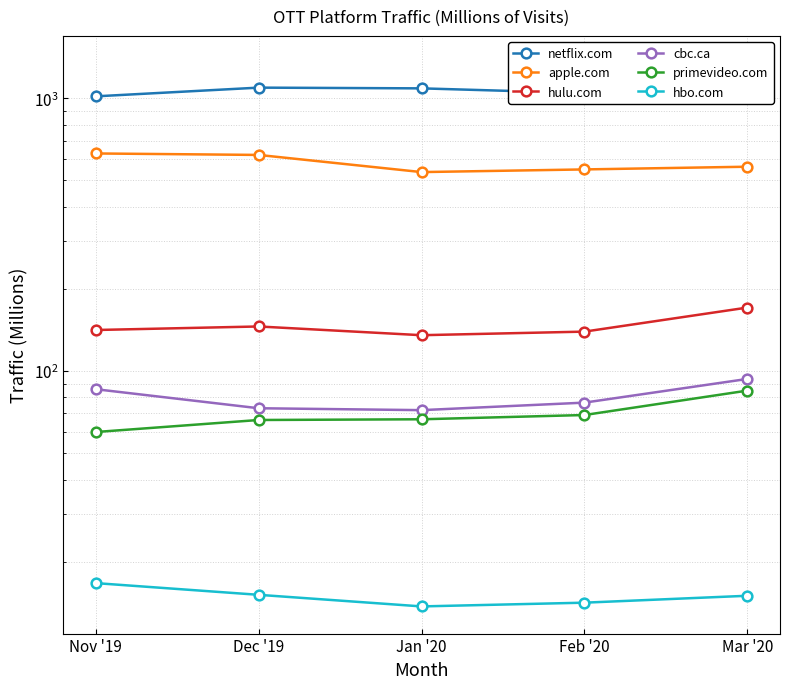

True or false: hulu.com has more than 2 interior local peaks.

False